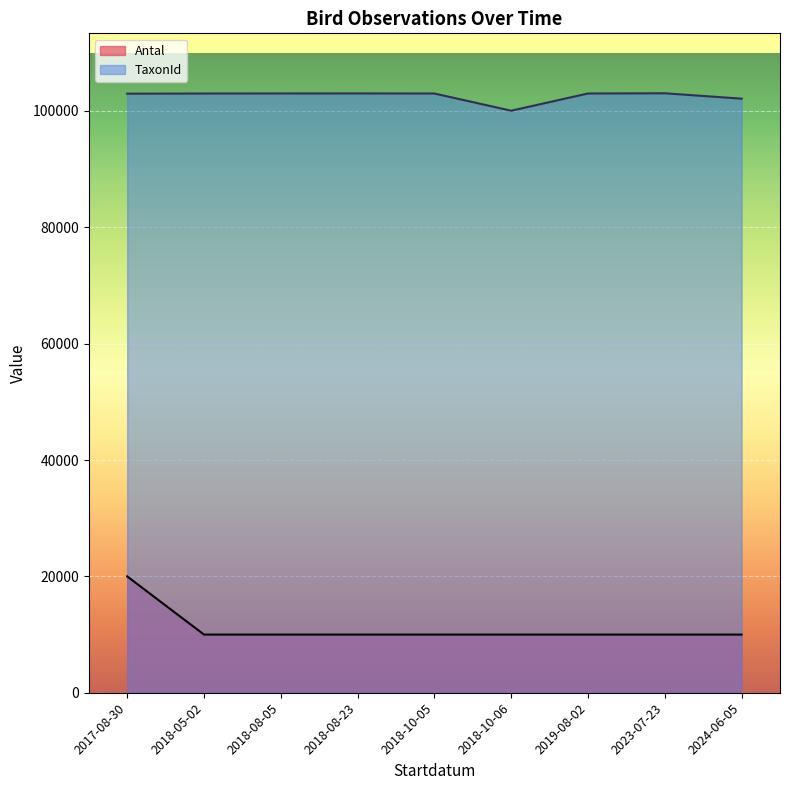

Between 2018-08-05 and 2019-08-02, which series saw the biggest shift?

TaxonId